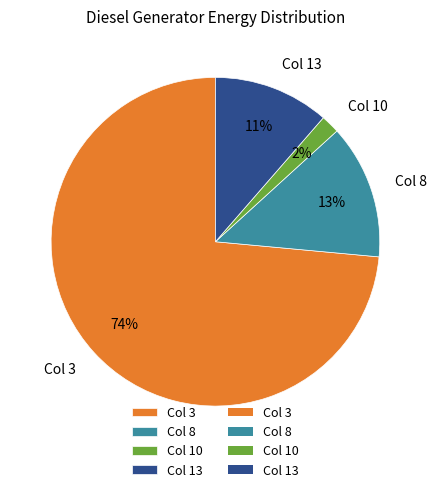

Between Col 8 and Col 3, which is larger?

Col 3